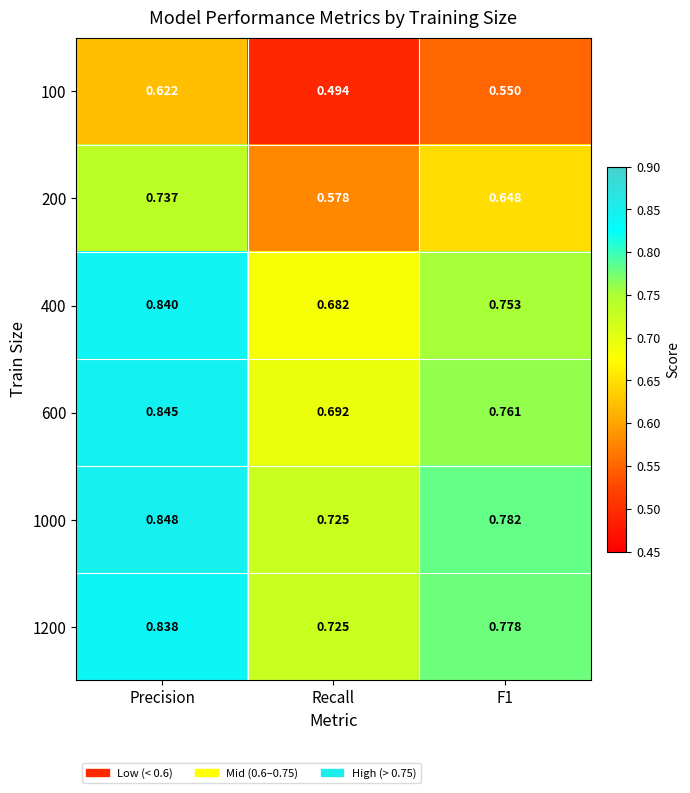

Rank the series by their maximum value, from highest to lowest.

1000, 600, 400, 1200, 200, 100